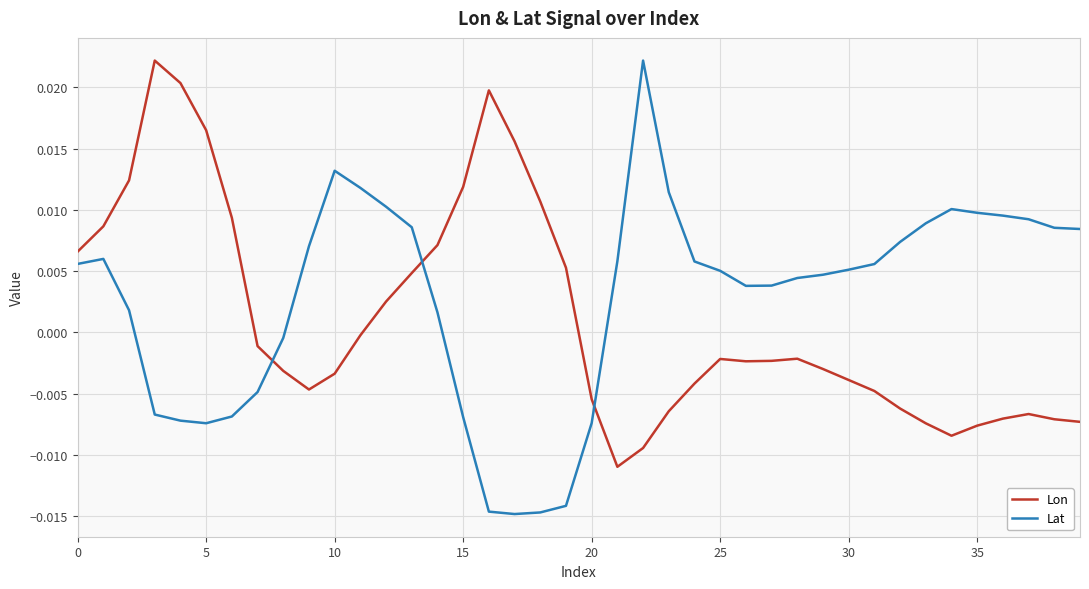

How many distinct data groups are displayed?

2